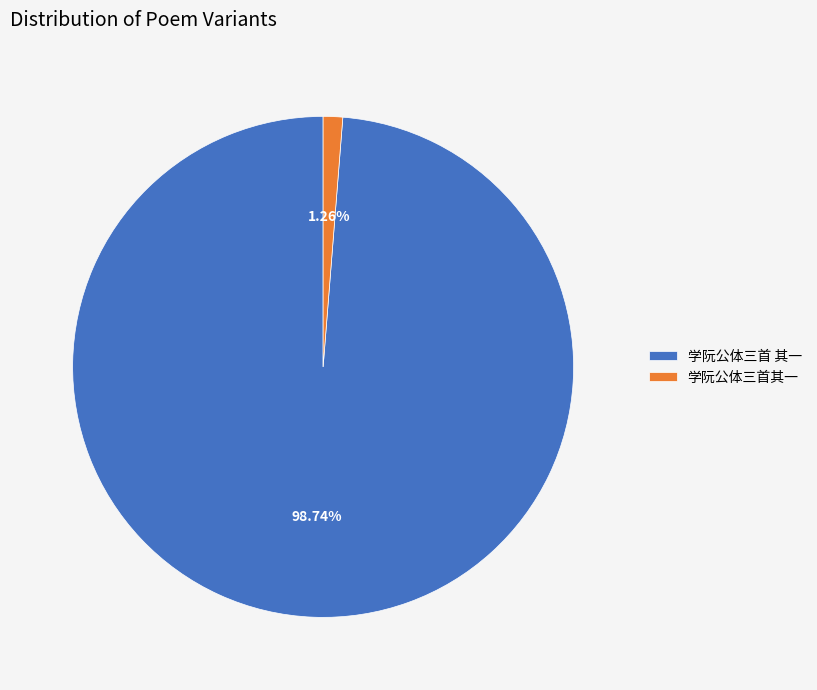

The 学阮公体三首 其一 slice represents 88% of the pie. True or false?

False